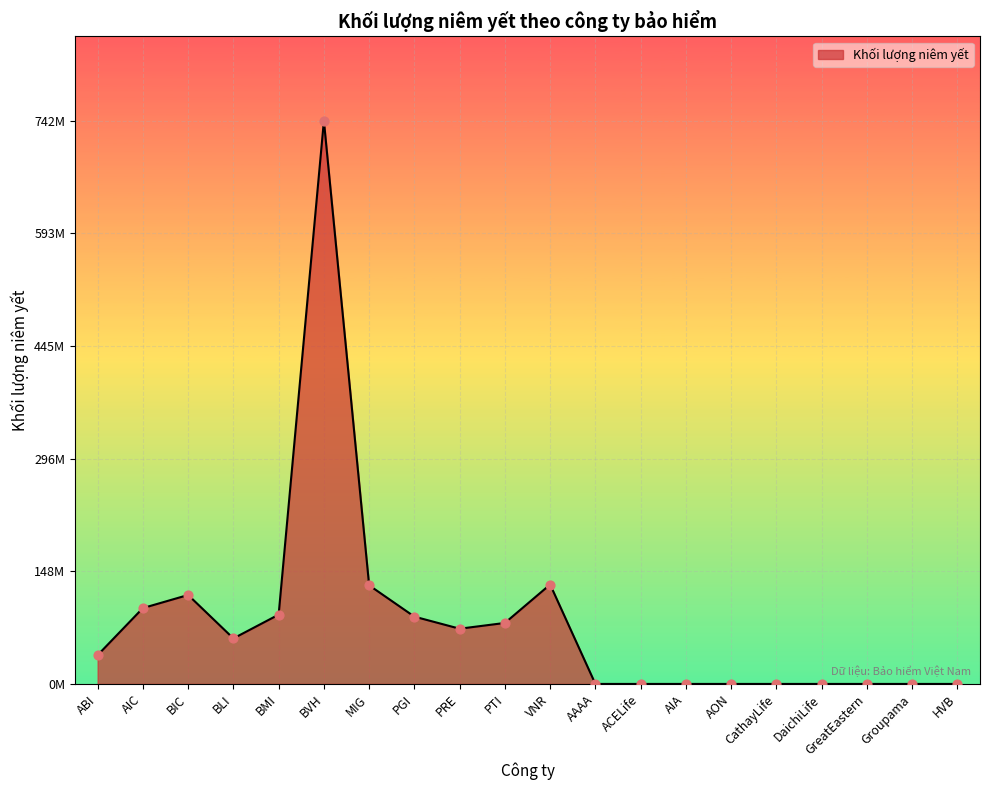

Which has a higher value, PRE or MIG?

MIG